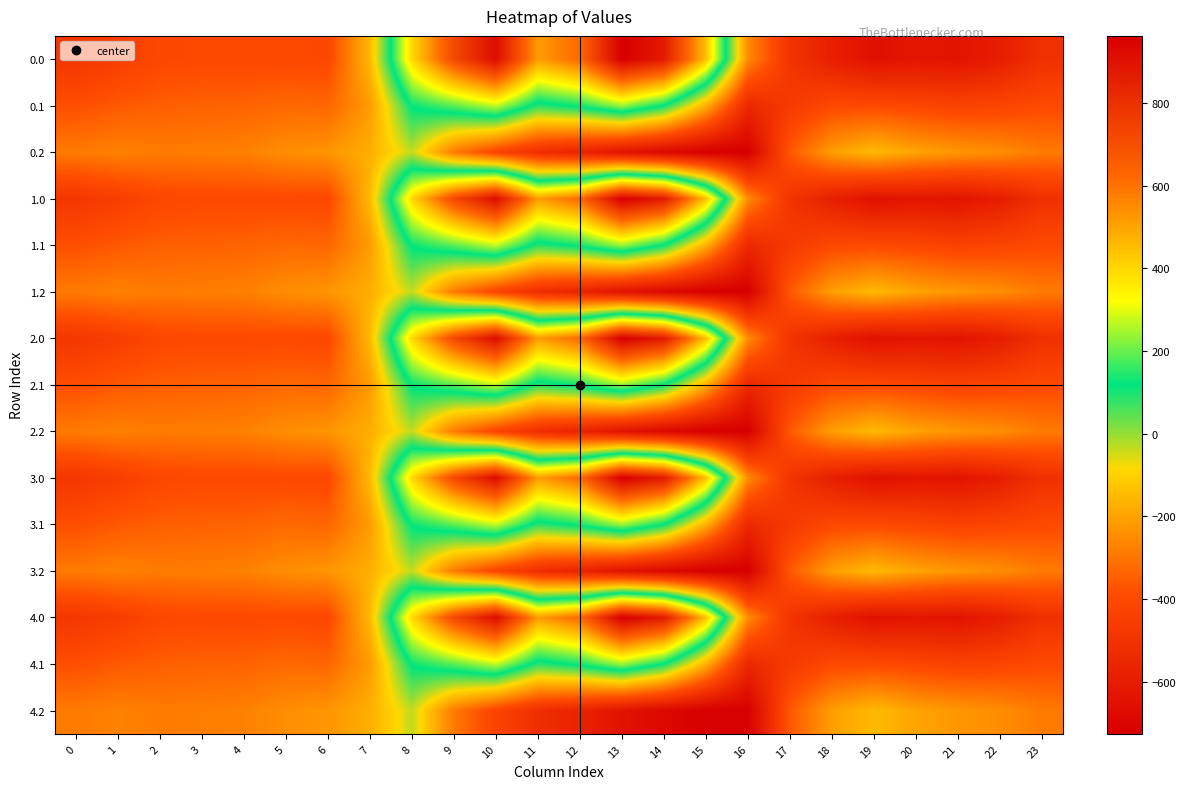

Reading left to right, what are all the values shown in this chart?

0.0: 0=-482.0	1=-449.5	2=-410.3	3=-404.4	4=-404.9	5=-403.8	6=-408.0	7=-150.1	8=395.3	9=716.9	10=916.2	11=516.0	12=619.4	13=962.7	14=870.3	15=443.0	16=-250.9	17=-494.8	18=-586.7	19=-649.2	20=-629.9	21=-638.4	22=-592.3	23=-511.3
0.1: 0=-384.6	1=-361.1	2=-347.9	3=-342.7	4=-339.6	5=-325.7	6=-332.2	7=-217.1	8=125.2	9=191.1	10=274.1	11=87.0	12=134.6	13=241.5	14=113.7	15=-173.1	16=-547.3	17=-466.6	18=-405.4	19=-400.2	20=-414.5	21=-432.4	22=-419.9	23=-399.4
0.2: 0=-287.1	1=-272.7	2=-285.5	3=-281.0	4=-274.4	5=-245.0	6=-228.8	7=-176.6	8=-35.3	9=-288.5	10=-423.5	11=-520.6	12=-571.2	13=-640.4	14=-687.4	15=-725.8	16=-726.6	17=-362.4	18=-210.0	19=-151.0	20=-199.2	21=-226.4	22=-247.4	23=-287.5
1.0: 0=-482.0	1=-449.5	2=-410.3	3=-404.4	4=-404.9	5=-403.8	6=-408.0	7=-150.1	8=395.3	9=716.9	10=916.2	11=516.0	12=619.4	13=962.7	14=870.3	15=443.0	16=-250.9	17=-494.8	18=-586.7	19=-649.2	20=-629.9	21=-638.4	22=-592.3	23=-511.3
1.1: 0=-384.6	1=-361.1	2=-347.9	3=-342.7	4=-339.6	5=-325.7	6=-332.2	7=-217.1	8=125.2	9=191.1	10=274.1	11=87.0	12=134.6	13=241.5	14=113.7	15=-173.1	16=-547.3	17=-466.6	18=-405.4	19=-400.2	20=-414.5	21=-432.4	22=-419.9	23=-399.4
1.2: 0=-287.1	1=-272.7	2=-285.5	3=-281.0	4=-274.4	5=-245.0	6=-228.8	7=-176.6	8=-35.3	9=-288.5	10=-423.5	11=-520.6	12=-571.2	13=-640.4	14=-687.4	15=-725.8	16=-726.6	17=-362.4	18=-210.0	19=-151.0	20=-199.2	21=-226.4	22=-247.4	23=-287.5
2.0: 0=-482.0	1=-449.5	2=-410.3	3=-404.4	4=-404.9	5=-403.8	6=-408.0	7=-150.1	8=395.3	9=716.9	10=916.2	11=516.0	12=619.4	13=962.7	14=870.3	15=443.0	16=-250.9	17=-494.8	18=-586.7	19=-649.2	20=-629.9	21=-638.4	22=-592.3	23=-511.3
2.1: 0=-384.6	1=-361.1	2=-347.9	3=-342.7	4=-339.6	5=-325.7	6=-332.2	7=-217.1	8=125.2	9=191.1	10=274.1	11=87.0	12=134.6	13=241.5	14=113.7	15=-173.1	16=-547.3	17=-466.6	18=-405.4	19=-400.2	20=-414.5	21=-432.4	22=-419.9	23=-399.4
2.2: 0=-287.1	1=-272.7	2=-285.5	3=-281.0	4=-274.4	5=-245.0	6=-228.8	7=-176.6	8=-35.3	9=-288.5	10=-423.5	11=-520.6	12=-571.2	13=-640.4	14=-687.4	15=-725.8	16=-726.6	17=-362.4	18=-210.0	19=-151.0	20=-199.2	21=-226.4	22=-247.4	23=-287.5
3.0: 0=-482.0	1=-449.5	2=-410.3	3=-404.4	4=-404.9	5=-403.8	6=-408.0	7=-150.1	8=395.3	9=716.9	10=916.2	11=516.0	12=619.4	13=962.7	14=870.3	15=443.0	16=-250.9	17=-494.8	18=-586.7	19=-649.2	20=-629.9	21=-638.4	22=-592.3	23=-511.3
3.1: 0=-384.6	1=-361.1	2=-347.9	3=-342.7	4=-339.6	5=-325.7	6=-332.2	7=-217.1	8=125.2	9=191.1	10=274.1	11=87.0	12=134.6	13=241.5	14=113.7	15=-173.1	16=-547.3	17=-466.6	18=-405.4	19=-400.2	20=-414.5	21=-432.4	22=-419.9	23=-399.4
3.2: 0=-287.1	1=-272.7	2=-285.5	3=-281.0	4=-274.4	5=-245.0	6=-228.8	7=-176.6	8=-35.3	9=-288.5	10=-423.5	11=-520.6	12=-571.2	13=-640.4	14=-687.4	15=-725.8	16=-726.6	17=-362.4	18=-210.0	19=-151.0	20=-199.2	21=-226.4	22=-247.4	23=-287.5
4.0: 0=-482.0	1=-449.5	2=-410.3	3=-404.4	4=-404.9	5=-403.8	6=-408.0	7=-150.1	8=395.3	9=716.9	10=916.2	11=516.0	12=619.4	13=962.7	14=870.3	15=443.0	16=-250.9	17=-494.8	18=-586.7	19=-649.2	20=-629.9	21=-638.4	22=-592.3	23=-511.3
4.1: 0=-384.6	1=-361.1	2=-347.9	3=-342.7	4=-339.6	5=-325.7	6=-332.2	7=-217.1	8=125.2	9=191.1	10=274.1	11=87.0	12=134.6	13=241.5	14=113.7	15=-173.1	16=-547.3	17=-466.6	18=-405.4	19=-400.2	20=-414.5	21=-432.4	22=-419.9	23=-399.4
4.2: 0=-287.1	1=-272.7	2=-285.5	3=-281.0	4=-274.4	5=-245.0	6=-228.8	7=-176.6	8=-35.3	9=-288.5	10=-423.5	11=-520.6	12=-571.2	13=-640.4	14=-687.4	15=-725.8	16=-726.6	17=-362.4	18=-210.0	19=-151.0	20=-199.2	21=-226.4	22=-247.4	23=-287.5